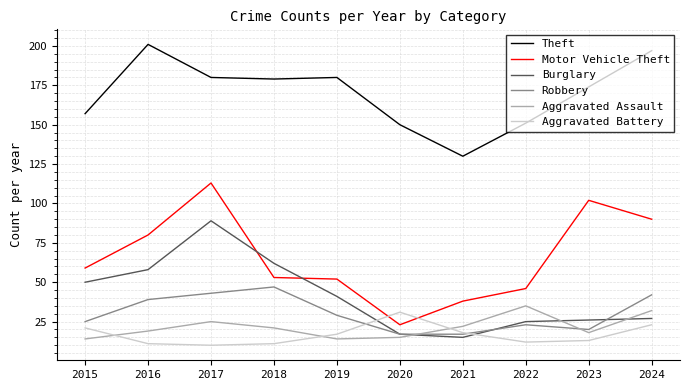

Count the number of categories in the chart.

10